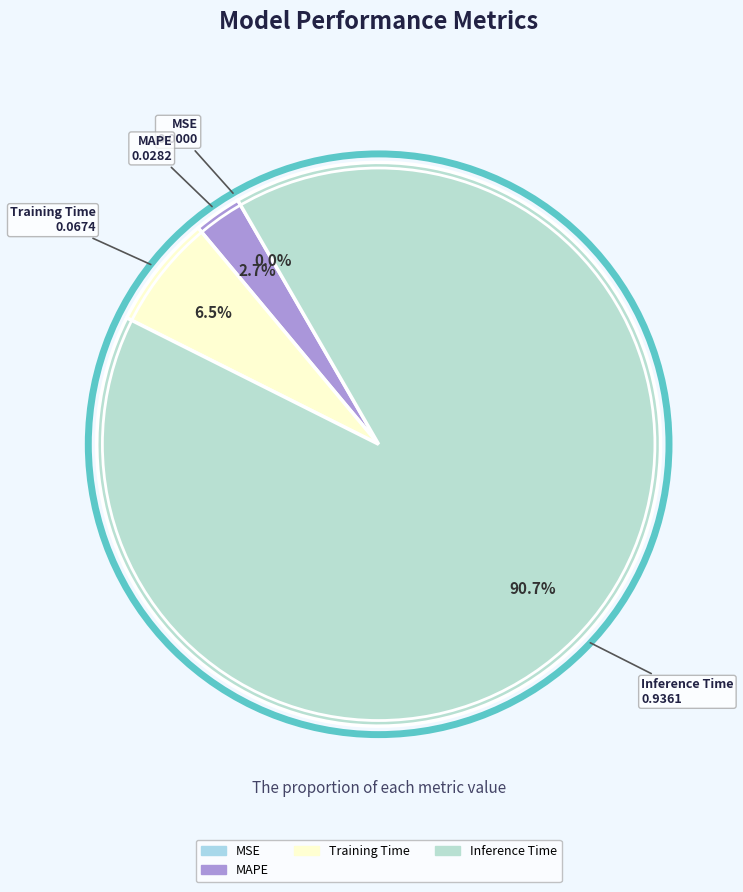

What is the largest slice in the pie chart?

Inference Time